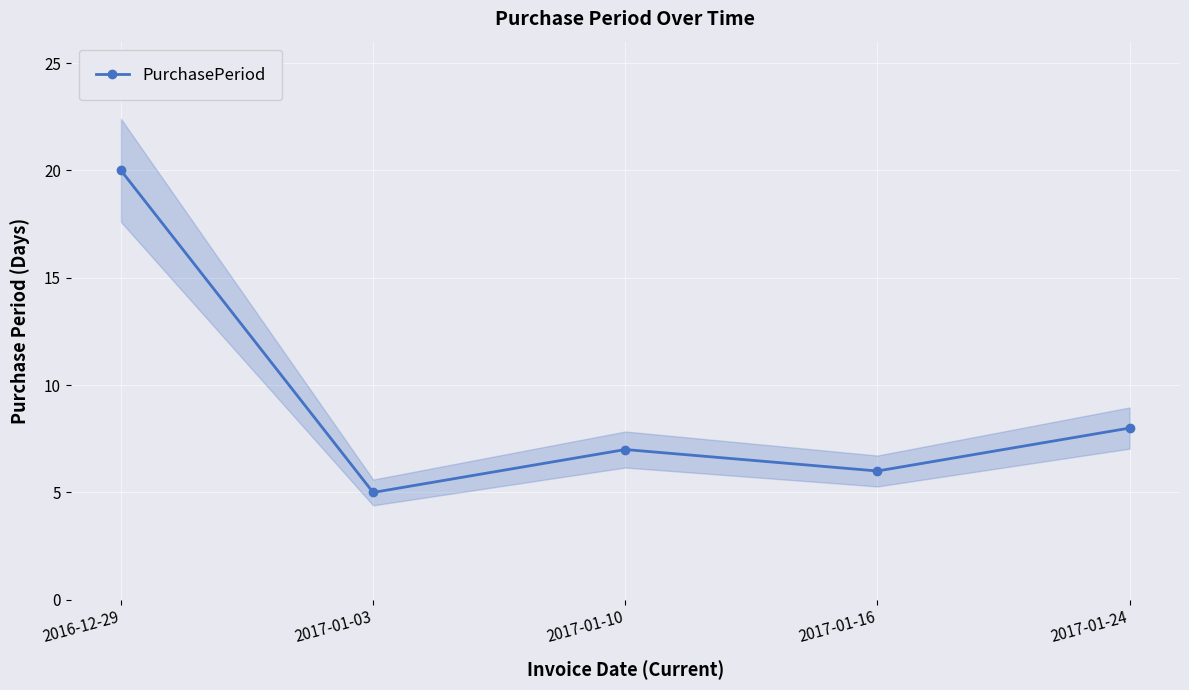

What is the difference between the maximum and second lowest values?

14